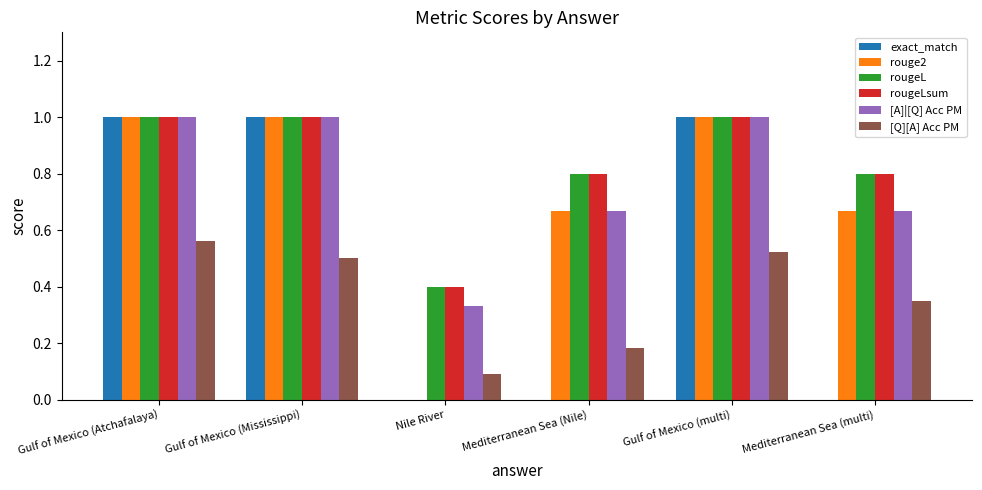

Is the value of rougeLsum at Gulf of Mexico (Atchafalaya) greater than the value of rouge2 at Nile River?

Yes